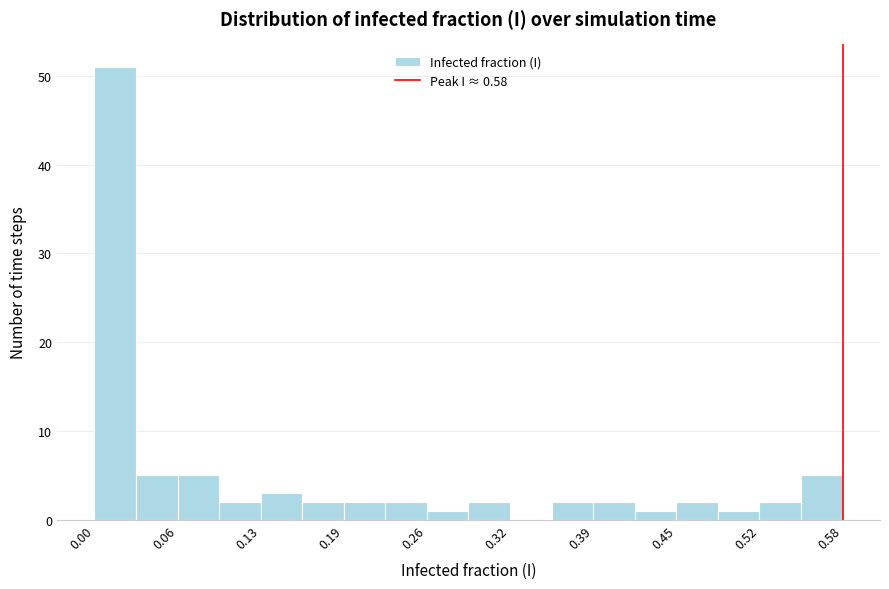

Around what value on the x-axis is the tallest bar? Give the approximate position of its centre, as read against the axis.

0.02